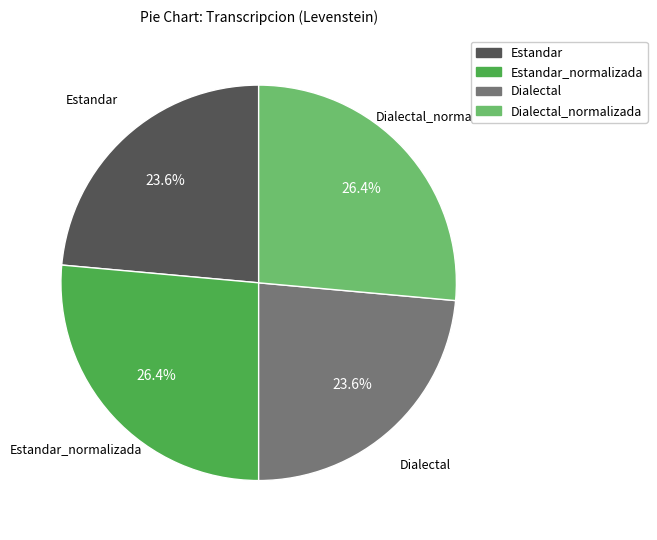

Is there a majority slice in this chart?

No